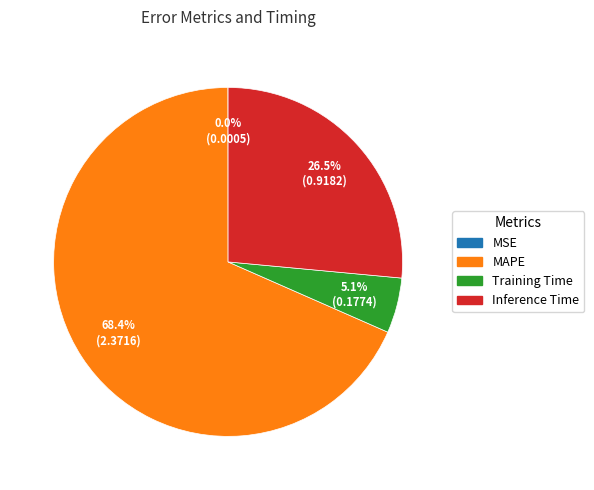

What is the largest slice in the pie chart?

MAPE